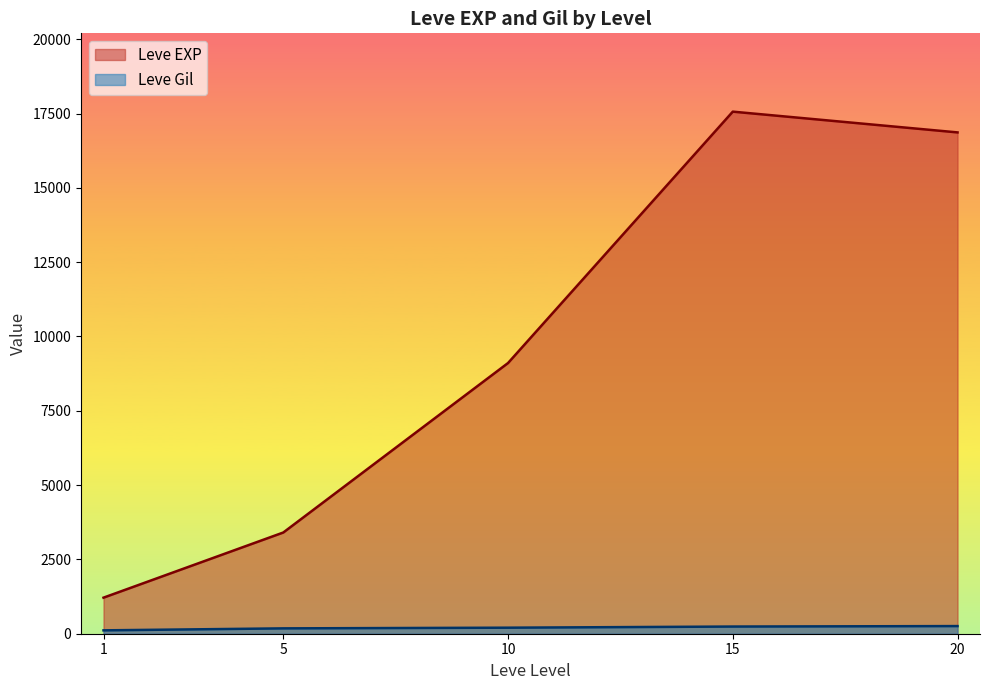

True or false: Leve Gil has more than 2 interior local peaks.

False